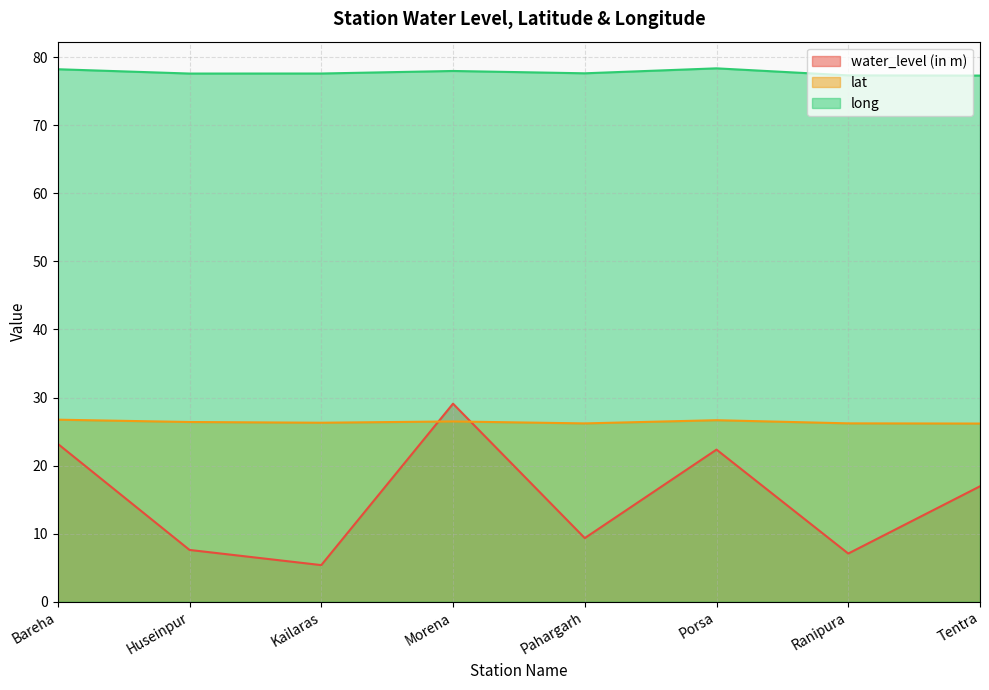

True or false: water_level (in m) and long cross at least once.

False